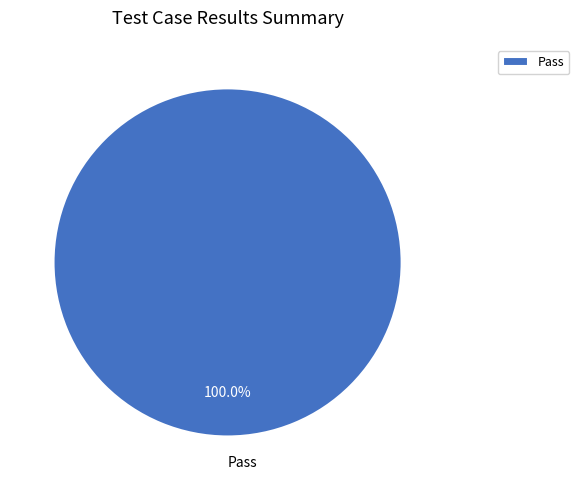

Rank the categories by value from lowest to highest.

Pass